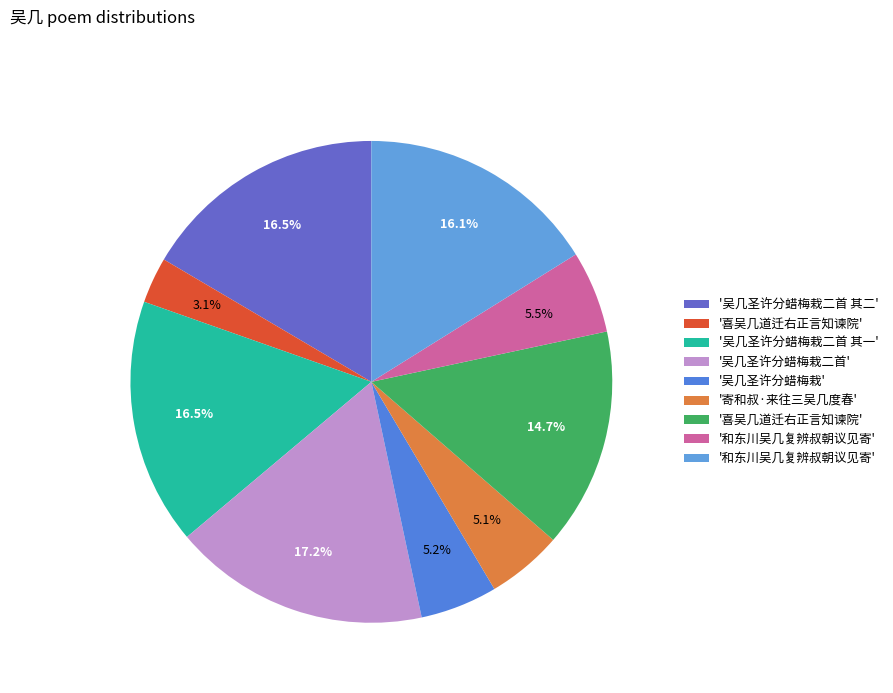

How many segments does this pie chart have?

9